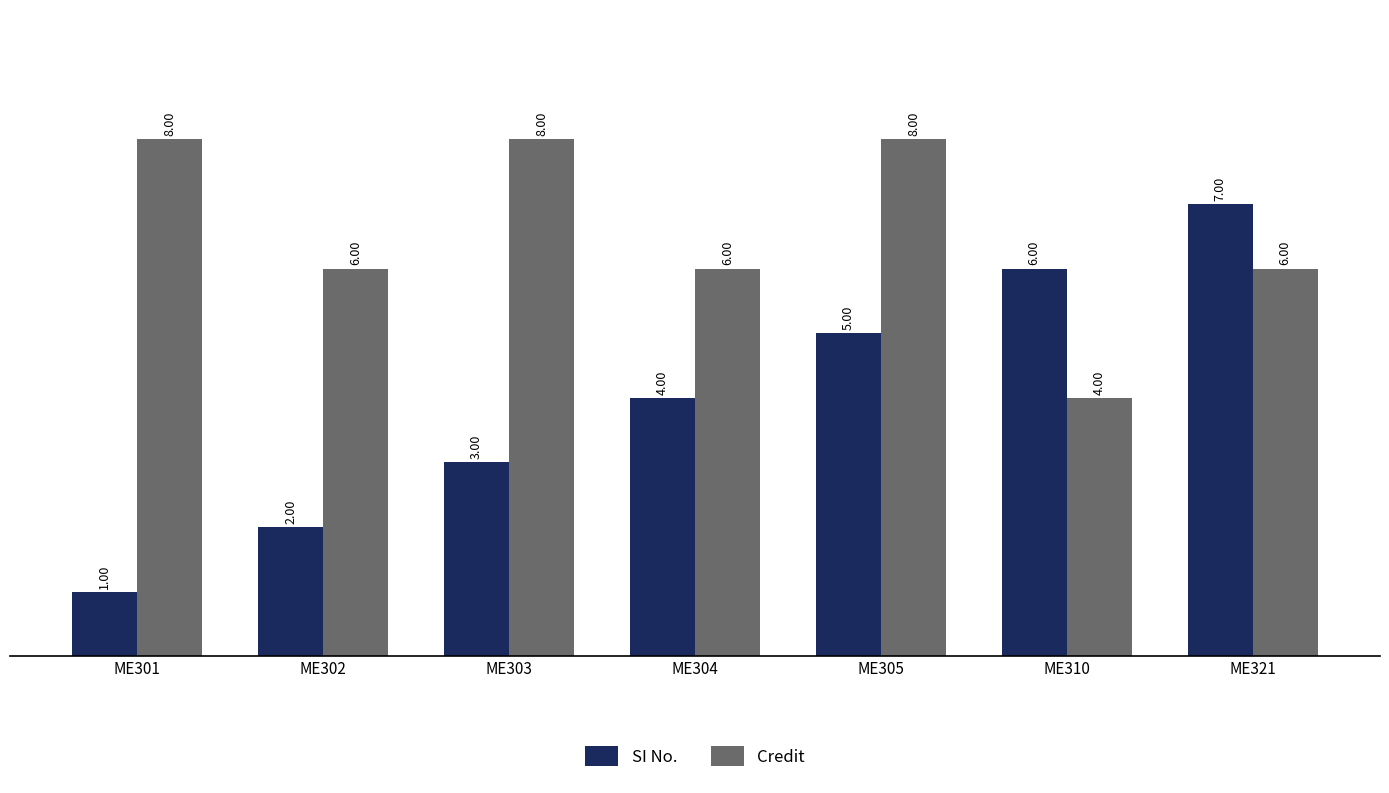

What are all the series names shown in the legend?

SI No., Credit